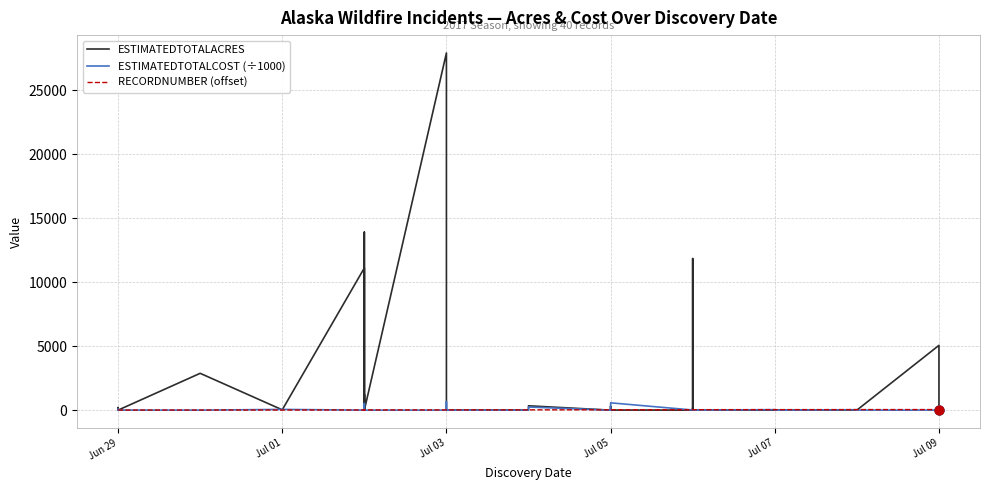

At how many categories does at least one series exceed 11282?

3